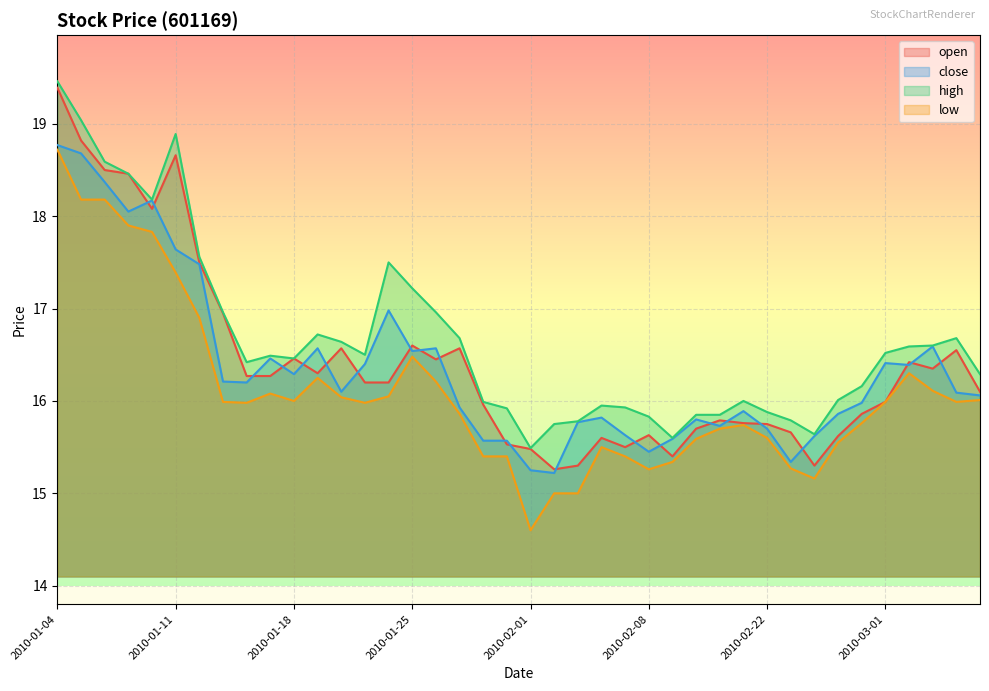

Where is the first local minimum for high?

2010-01-08